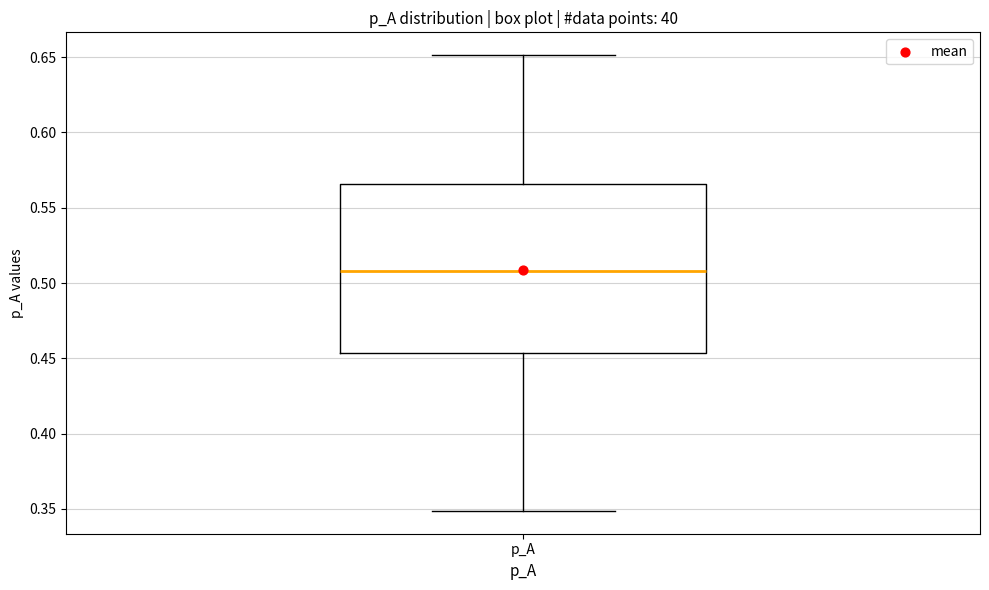

Read this box plot against the y-axis: the position of the median line, the range covered by the box, and the ends of both whiskers. The values are not printed on the chart, so give them approximately, as read against the axis.

median 0.510, box 0.455 to 0.565, whiskers 0.350 to 0.650